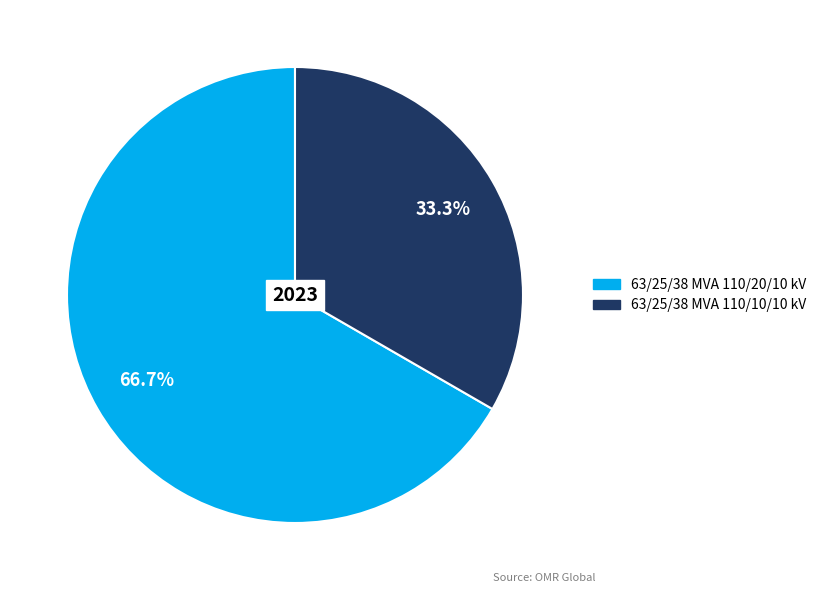

What is the majority slice?

63/25/38 MVA 110/20/10 kV